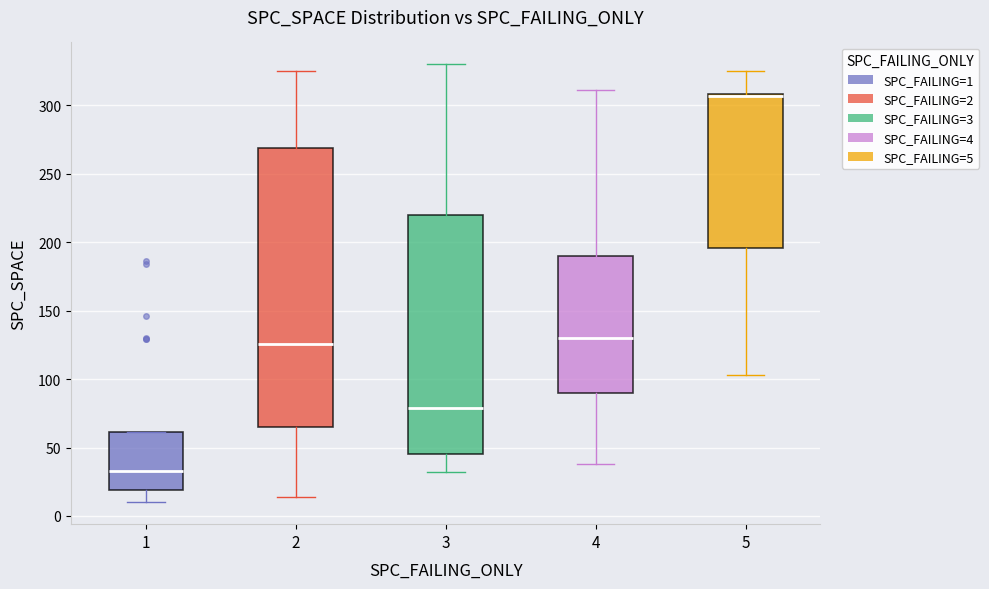

Which box is the tallest, from its lower edge to its upper edge?

2